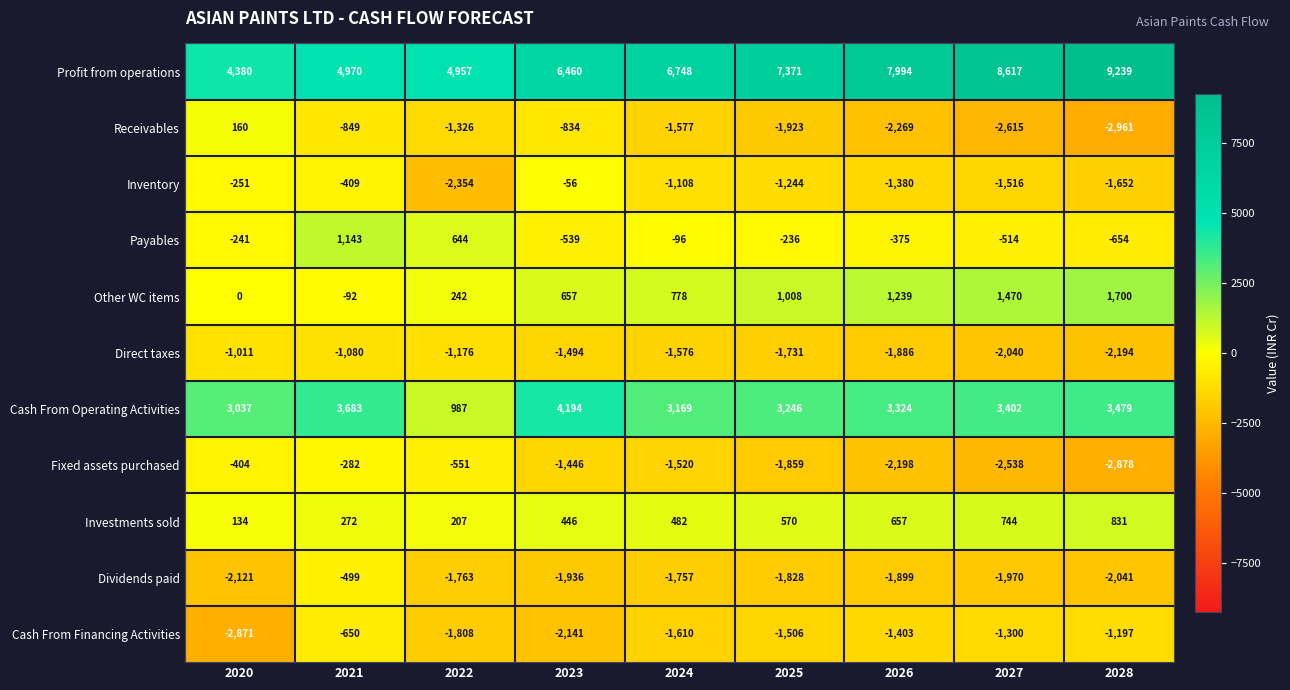

What is the smallest value displayed?

-2961